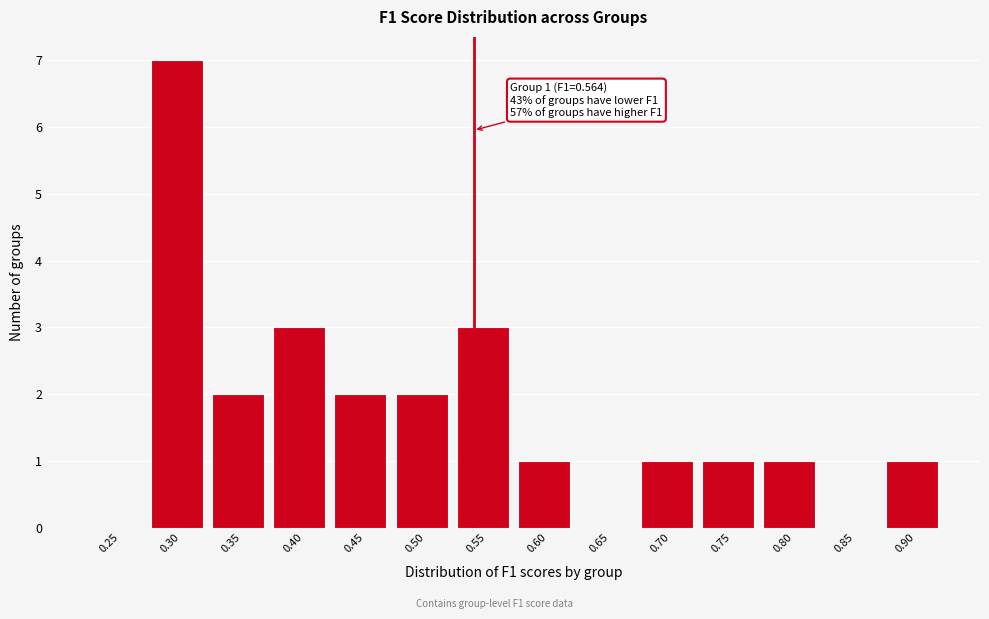

Reading left to right, list all the values displayed in this chart.

0.25=0	0.30=7	0.35=2	0.40=3	0.45=2	0.50=2	0.55=3	0.60=1	0.65=0	0.70=1	0.75=1	0.80=1	0.85=0	0.90=1